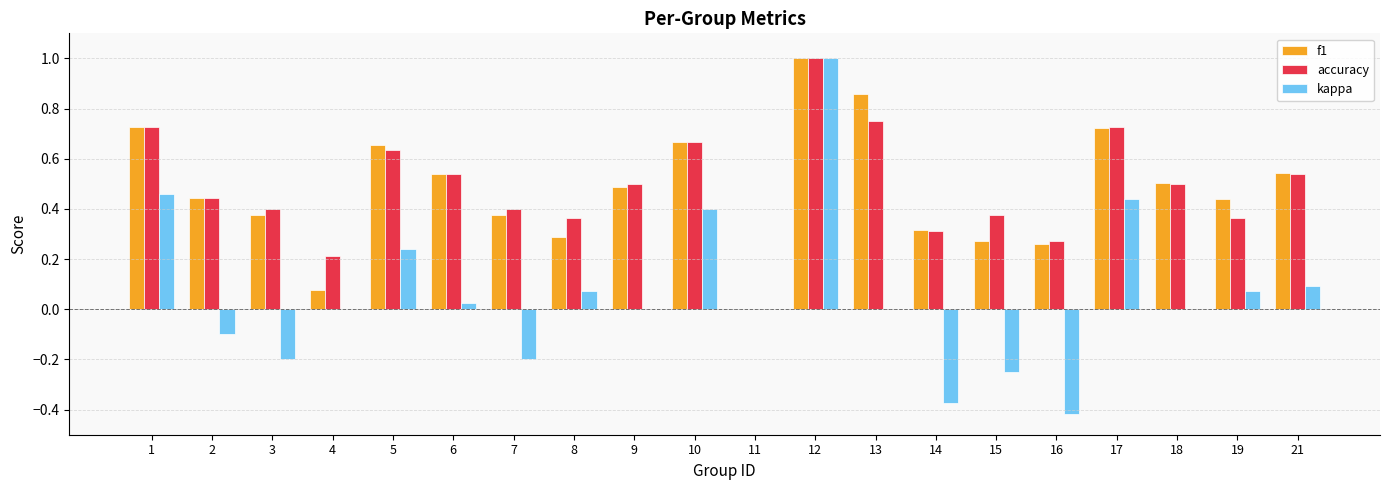

Is the value of kappa at 17 greater than the value of f1 at 16?

Yes